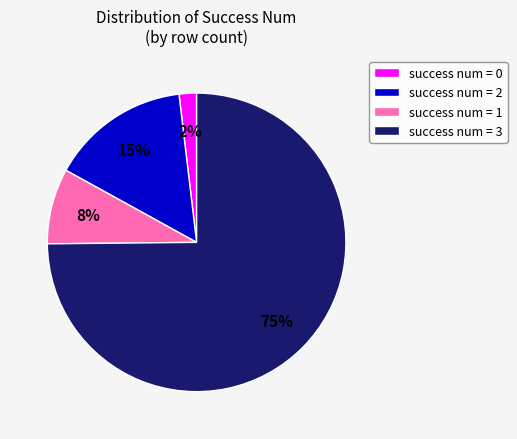

How many segments does this pie chart have?

4